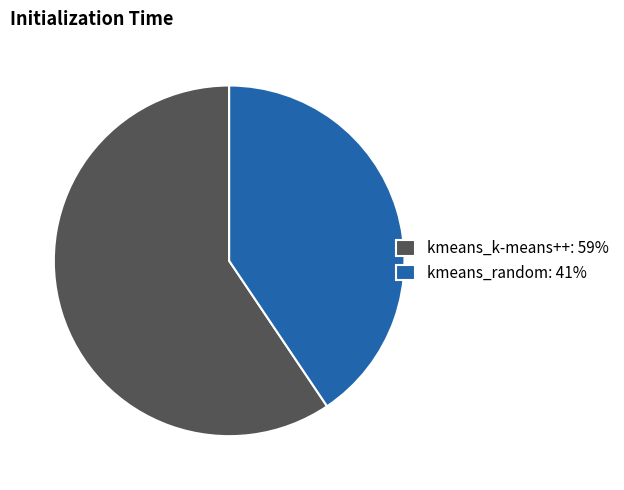

Do kmeans_k-means++: 59% and kmeans_random: 41% together represent more than half of the pie?

Yes